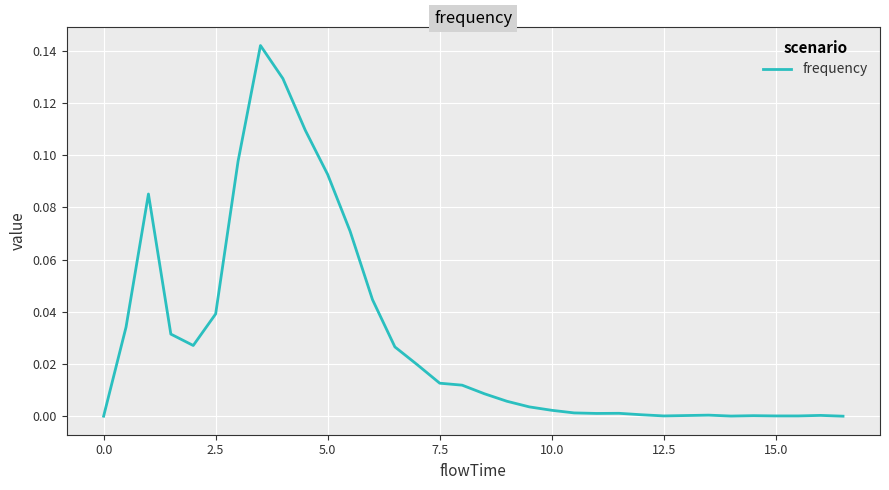

Is this an area chart (filled region under the line)?

No